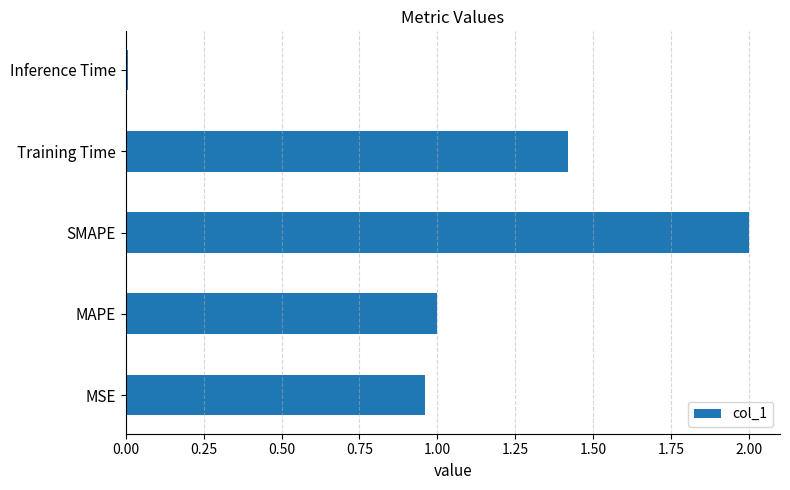

What is the difference between the second highest and second lowest values?

0.5